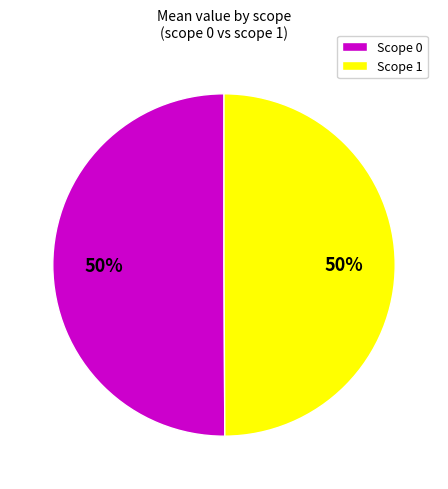

What is the ratio of the value at Scope 1 to the value at Scope 0?

1.0